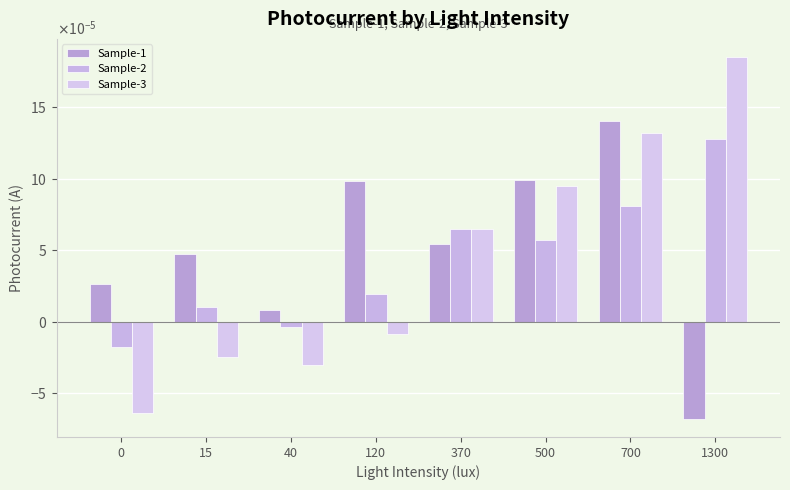

Is the value of Sample-2 at 700 greater than the value of Sample-3 at 40?

Yes